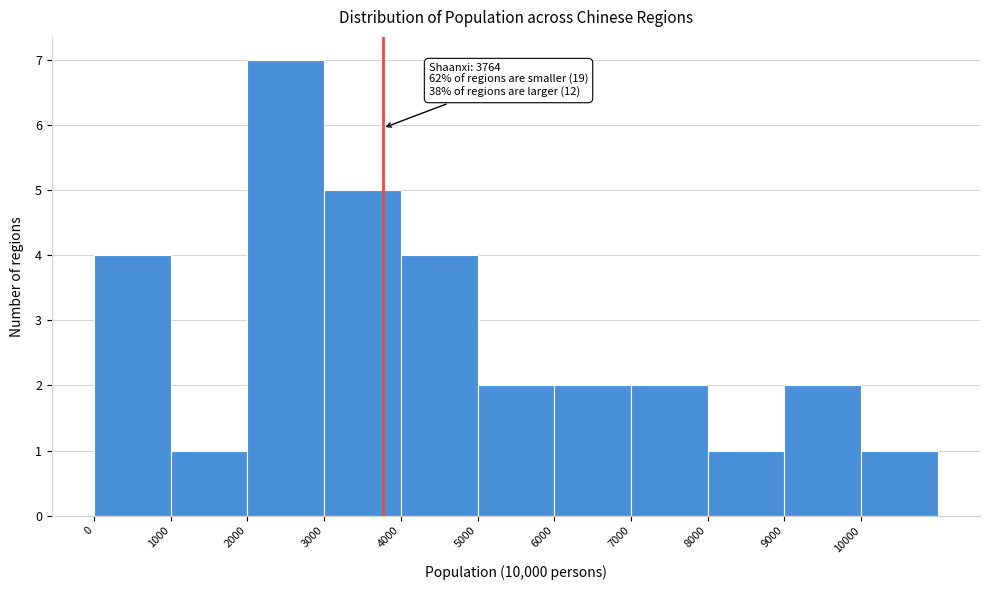

Over which range of the x-axis is the bar tallest?

2000 to 3000